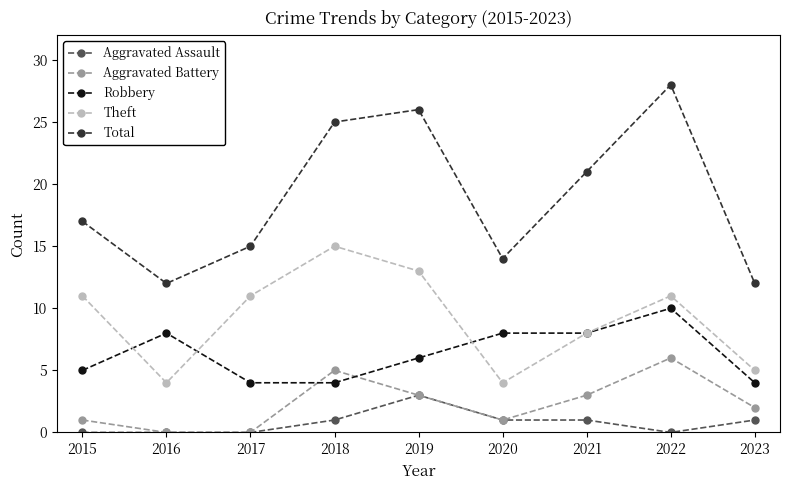

Count the number of data series in this chart.

5